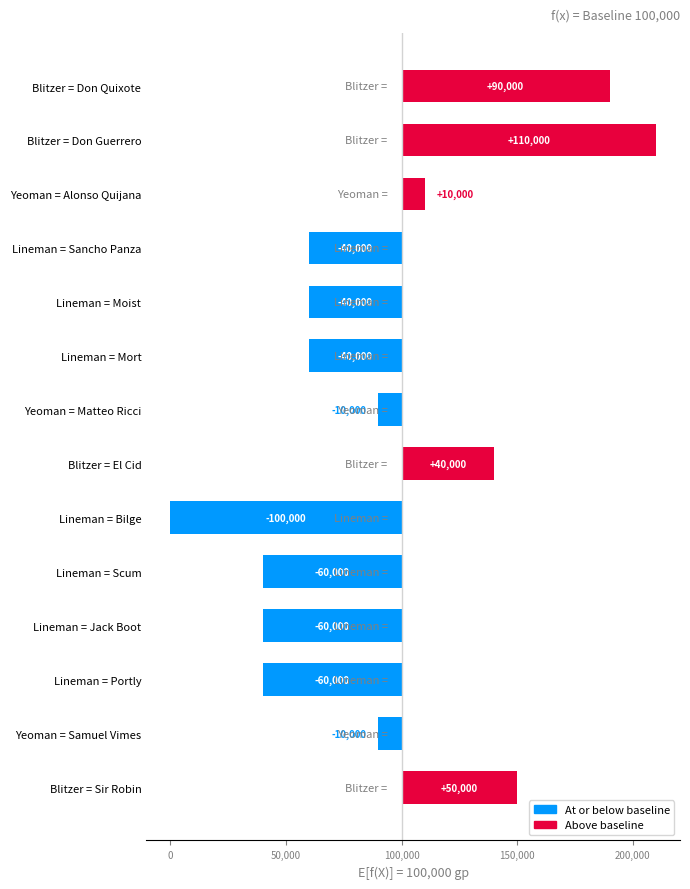

Does the chart contain any negative values?

Yes